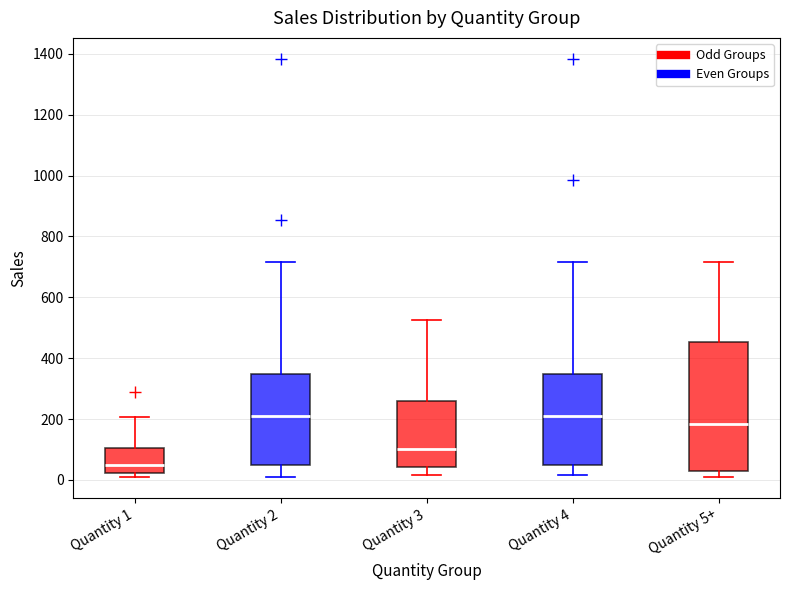

Which box's median line is the lowest?

Quantity 1